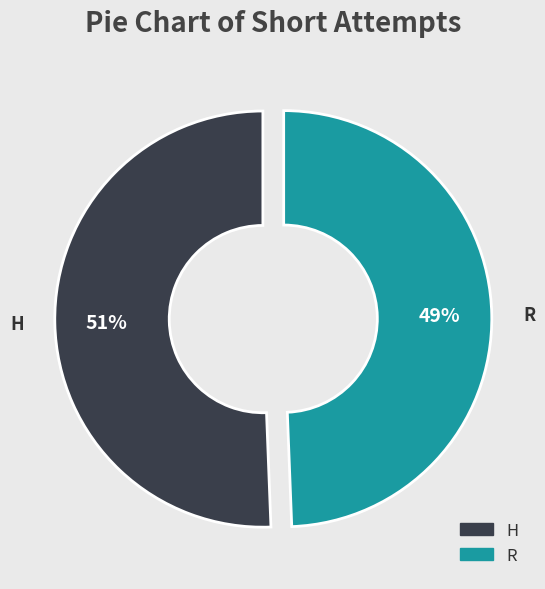

Do H and R together represent more than half of the pie?

Yes